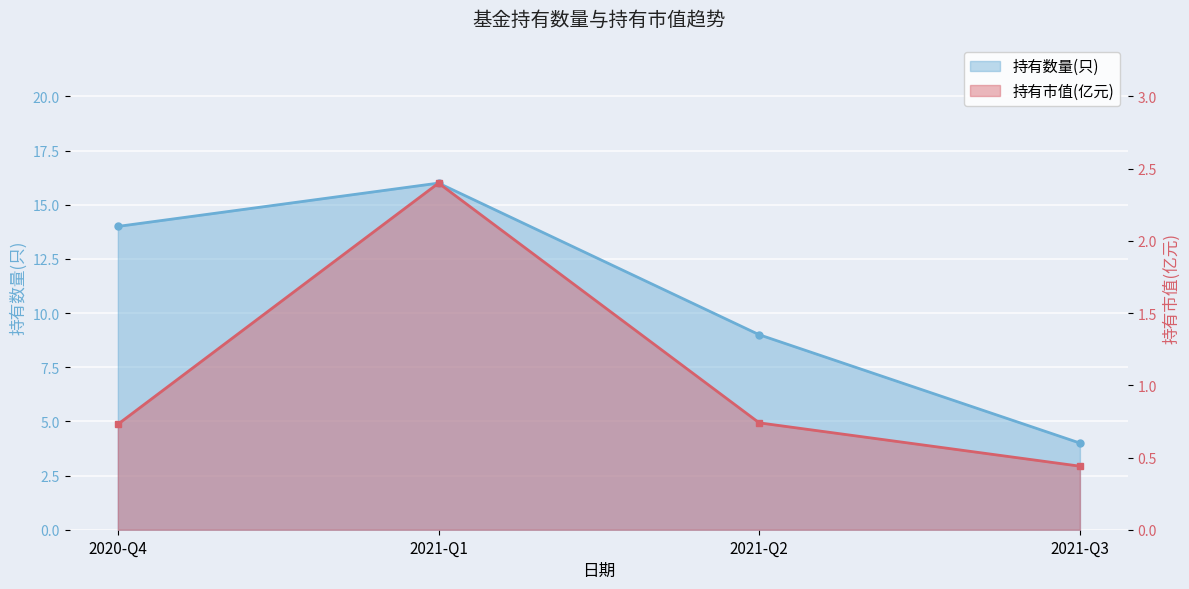

True or false: 持有市值(亿元) has a value of 1.7 at 2021-Q1.

False